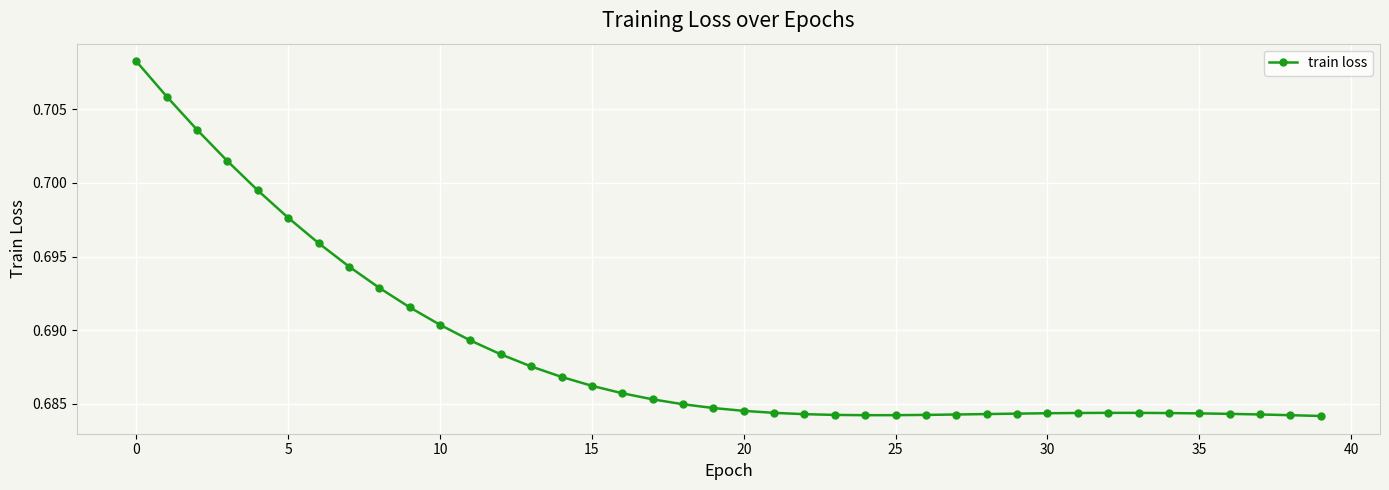

Count the values in the range 0 to 1.

40